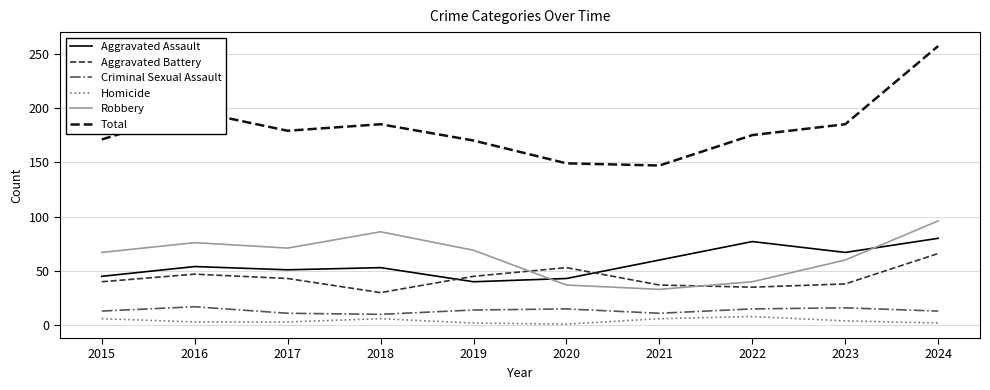

The value of Total at 2017 is 50. True or false?

False